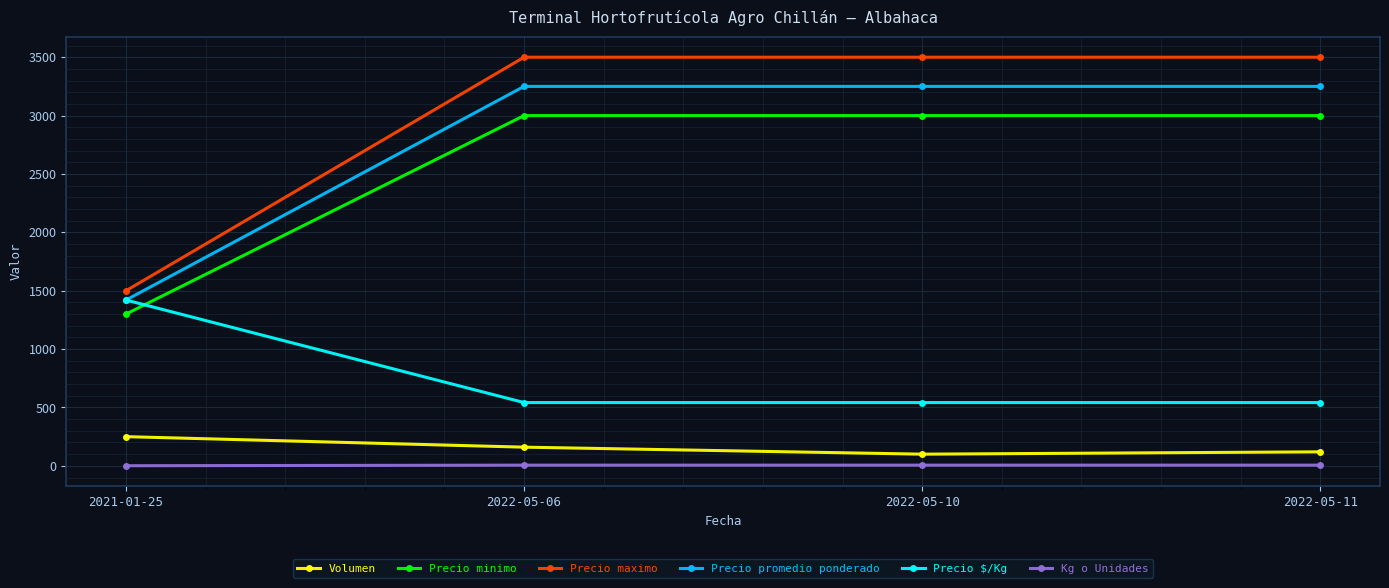

True or false: Volumen and Precio promedio ponderado intersect in this chart.

False